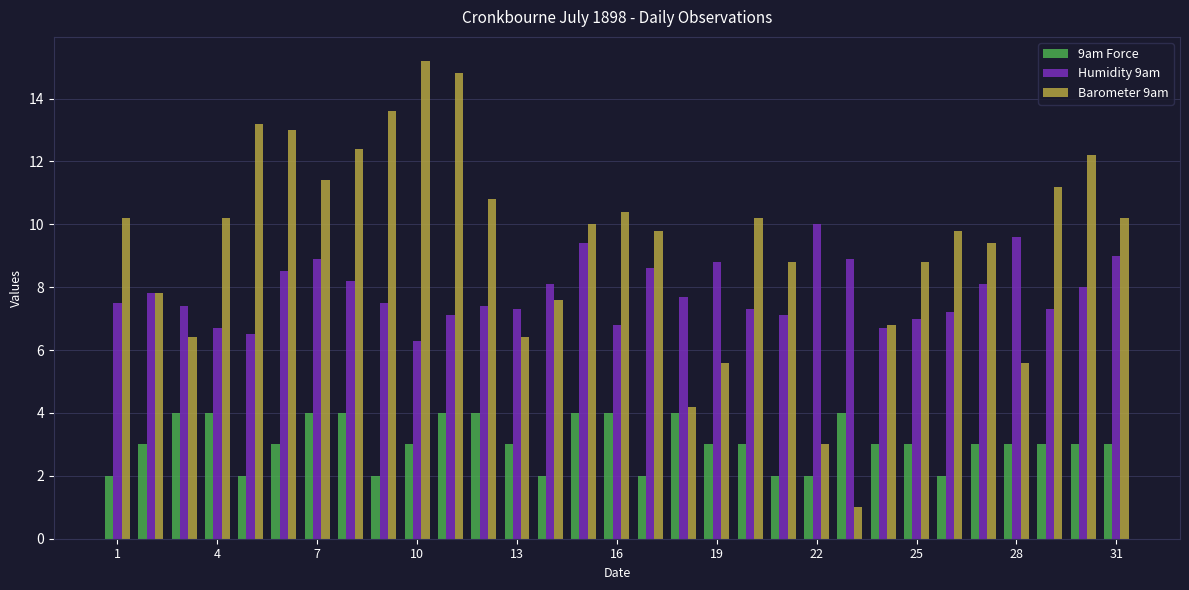

What is the maximum value shown in the chart?

15.2